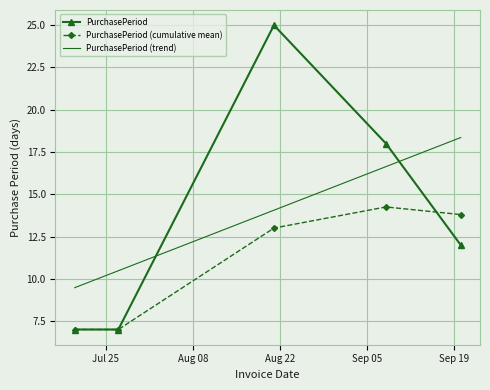

What is the smallest value displayed?

7.0